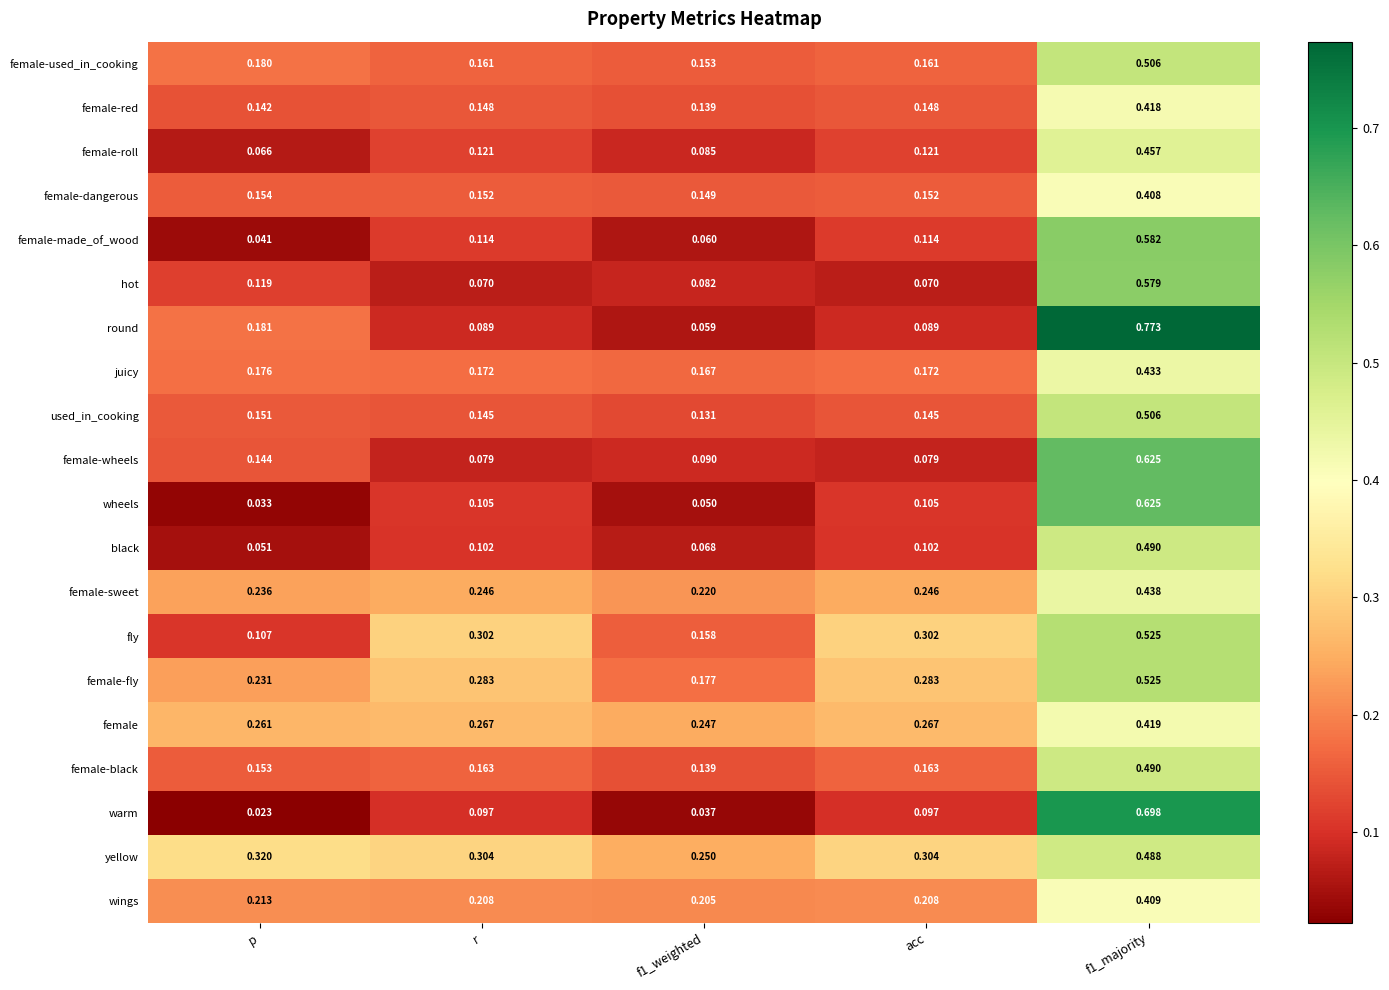

Which label corresponds to the smallest value in the chart?

p